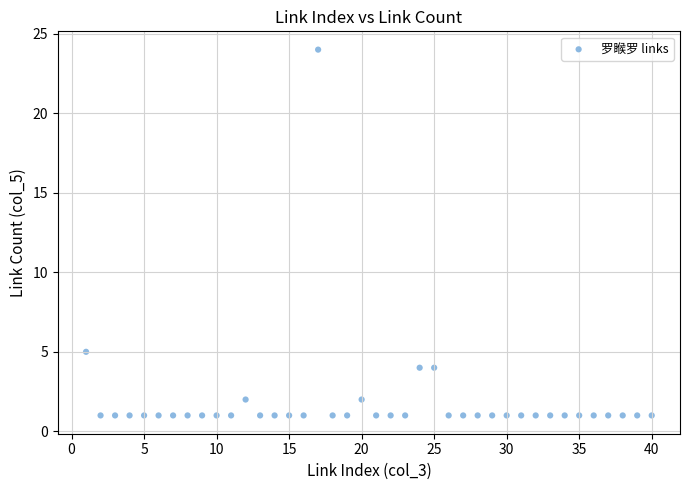

What is the range of Y values (max minus min)?

23